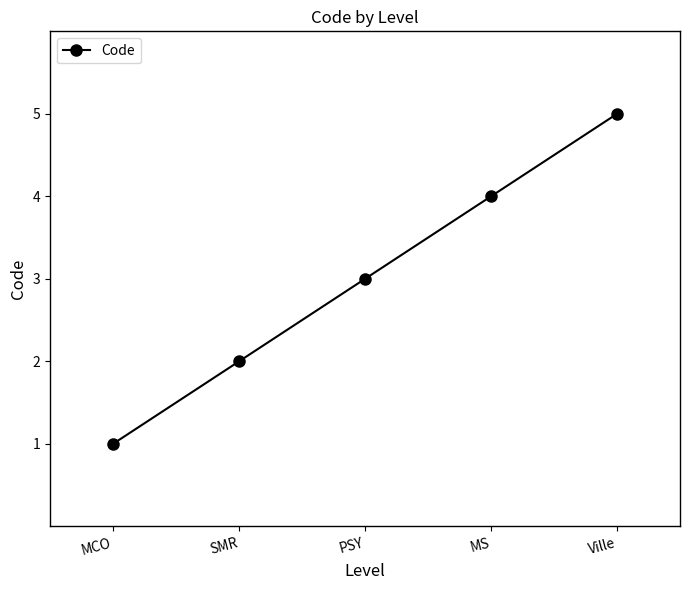

What is the difference between the values at PSY and MCO?

2